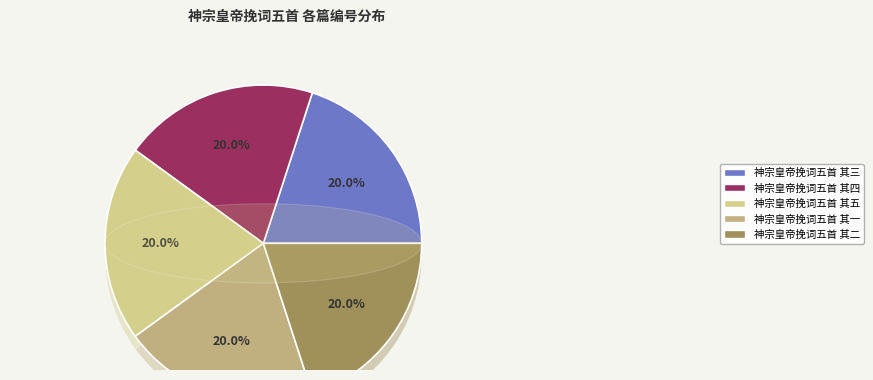

To the nearest percent, what portion does 神宗皇帝挽词五首 其一 represent?

20%